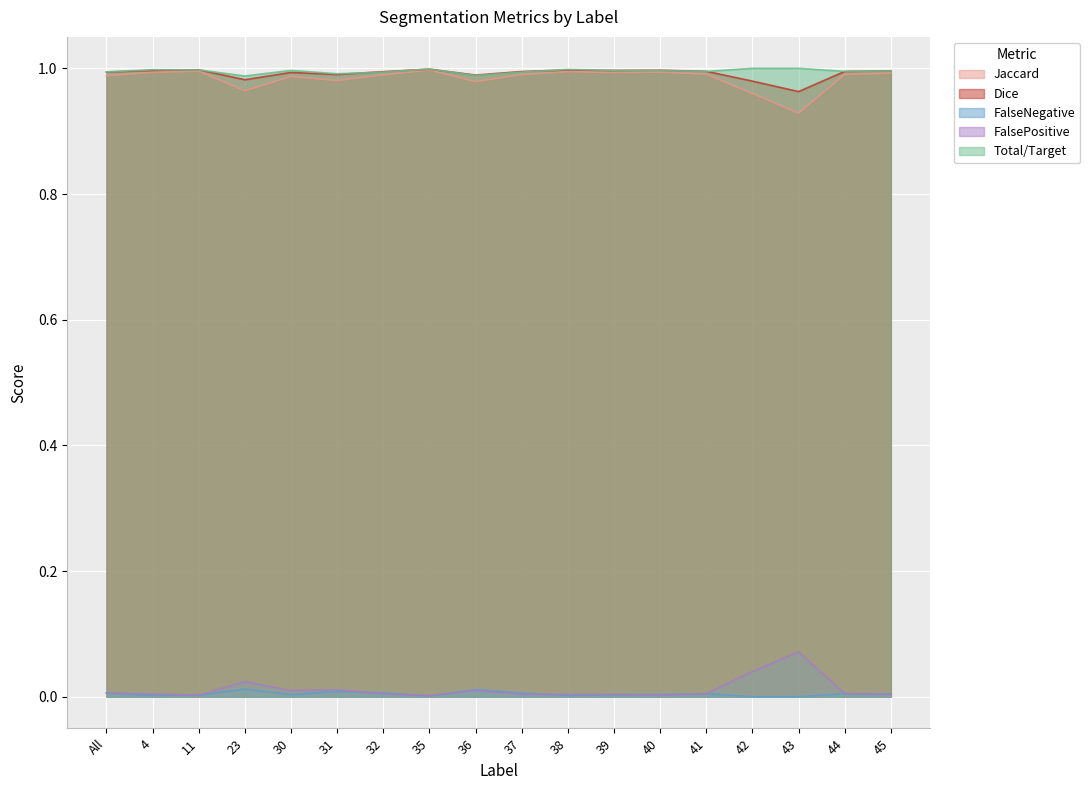

Reading right to left, list all the values displayed in this chart.

Jaccard: 1.0	1.0	0.9	1.0	1.0	1.0	1.0	1.0	1.0	1.0	1.0	1.0	1.0	1.0	1.0	1.0	1.0	1.0
Dice: 1.0	1.0	1.0	1.0	1.0	1.0	1.0	1.0	1.0	1.0	1.0	1.0	1.0	1.0	1.0	1.0	1.0	1.0
FalseNegative: 0.0	0.0	0.0	0.0	0.0	0.0	0.0	0.0	0.0	0.0	0.0	0.0	0.0	0.0	0.0	0.0	0.0	0.0
FalsePositive: 0.0	0.0	0.1	0.0	0.0	0.0	0.0	0.0	0.0	0.0	0.0	0.0	0.0	0.0	0.0	0.0	0.0	0.0
Total/Target: 1.0	1.0	1.0	1.0	1.0	1.0	1.0	1.0	1.0	1.0	1.0	1.0	1.0	1.0	1.0	1.0	1.0	1.0